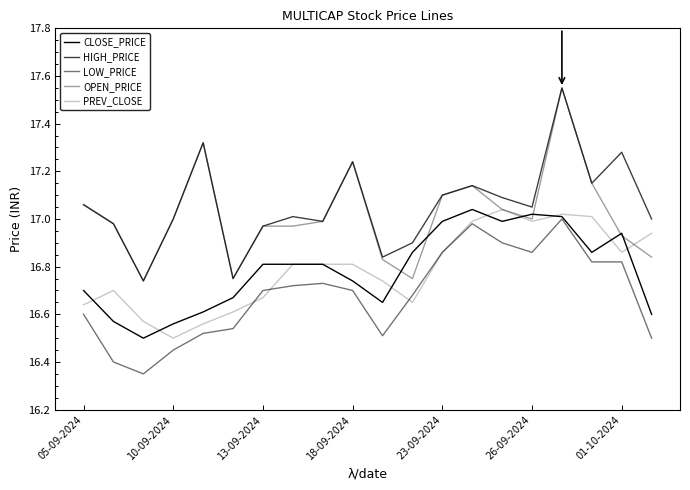

Is this an area chart (filled region under the line)?

No